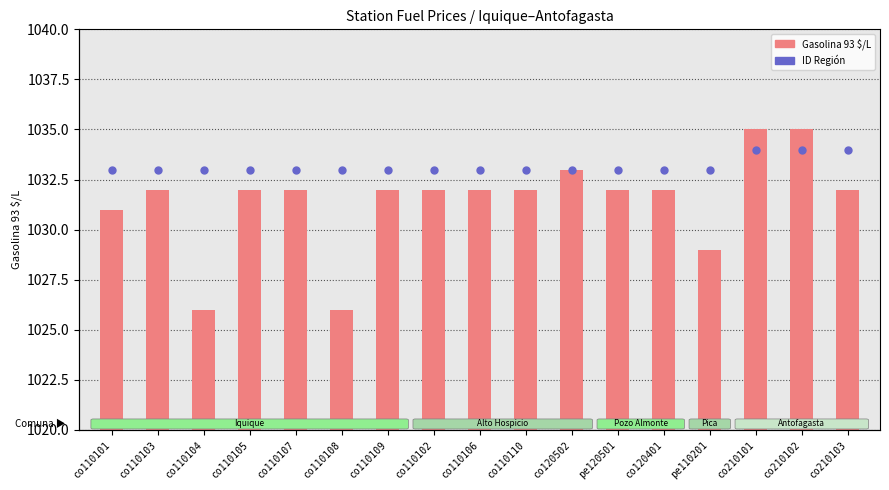

Which series has the largest total across all categories?

ID Región